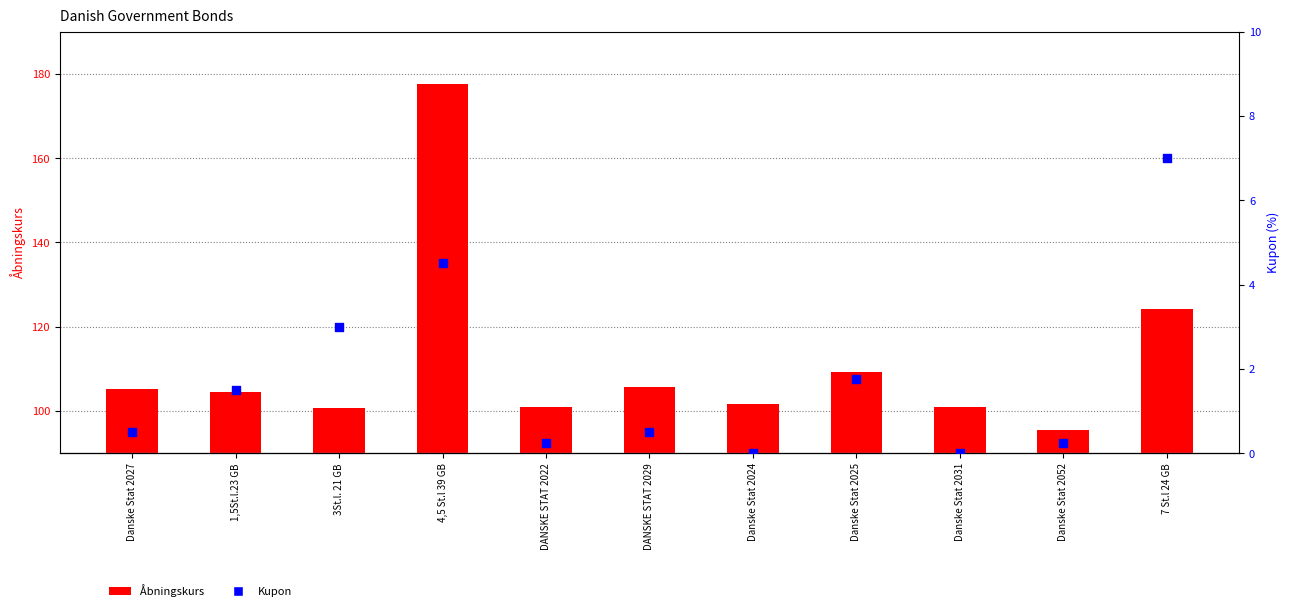

Which series reaches the minimum Y coordinate?

Kupon